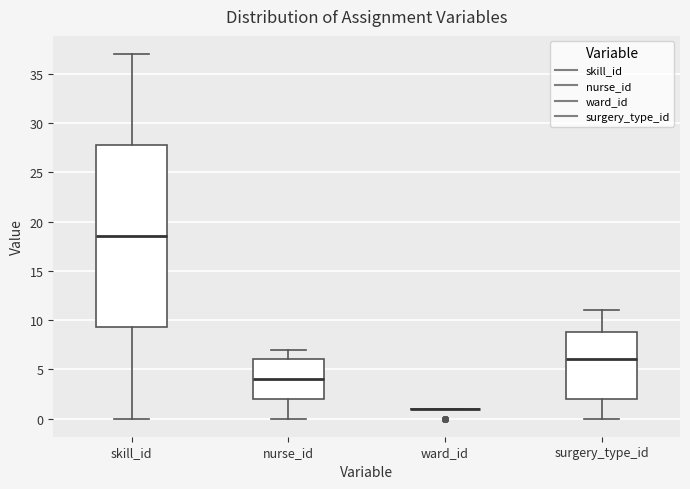

Comparing the boxes themselves (not the whiskers), which one is the tallest?

skill_id